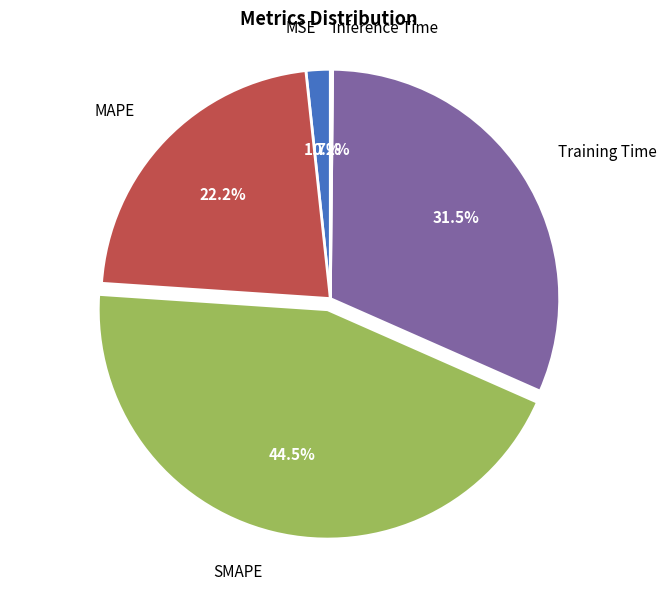

Approximately how many times larger is the value at MAPE compared to Training Time?

0.7